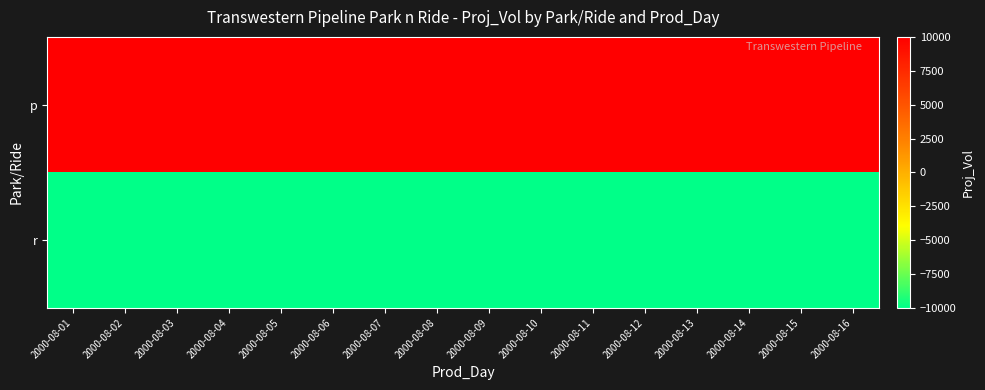

At how many categories does at least one series exceed 8393?

16